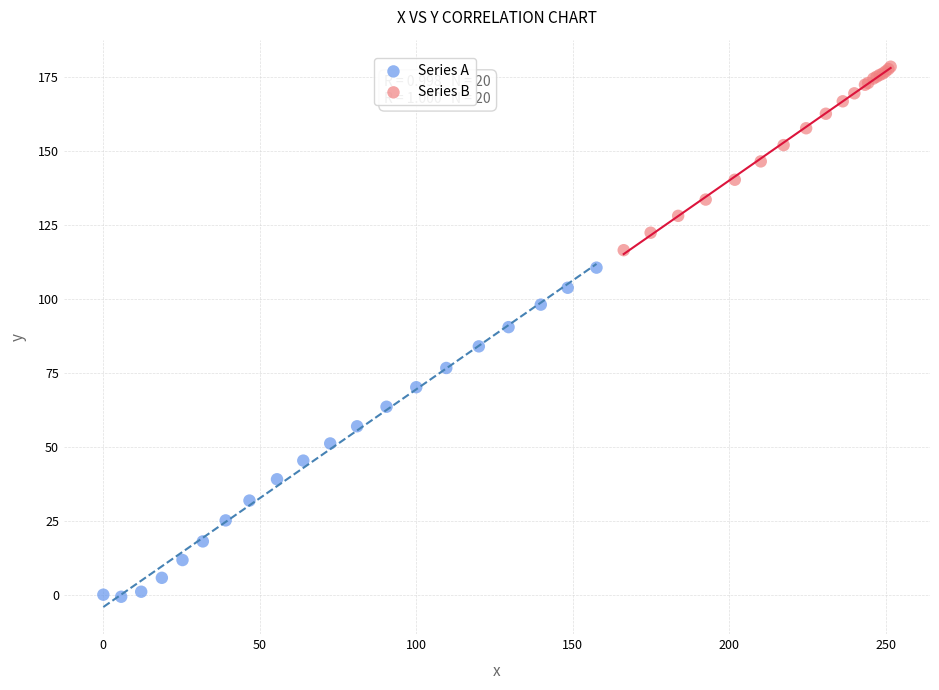

Which series contains the lowest Y value?

Series A